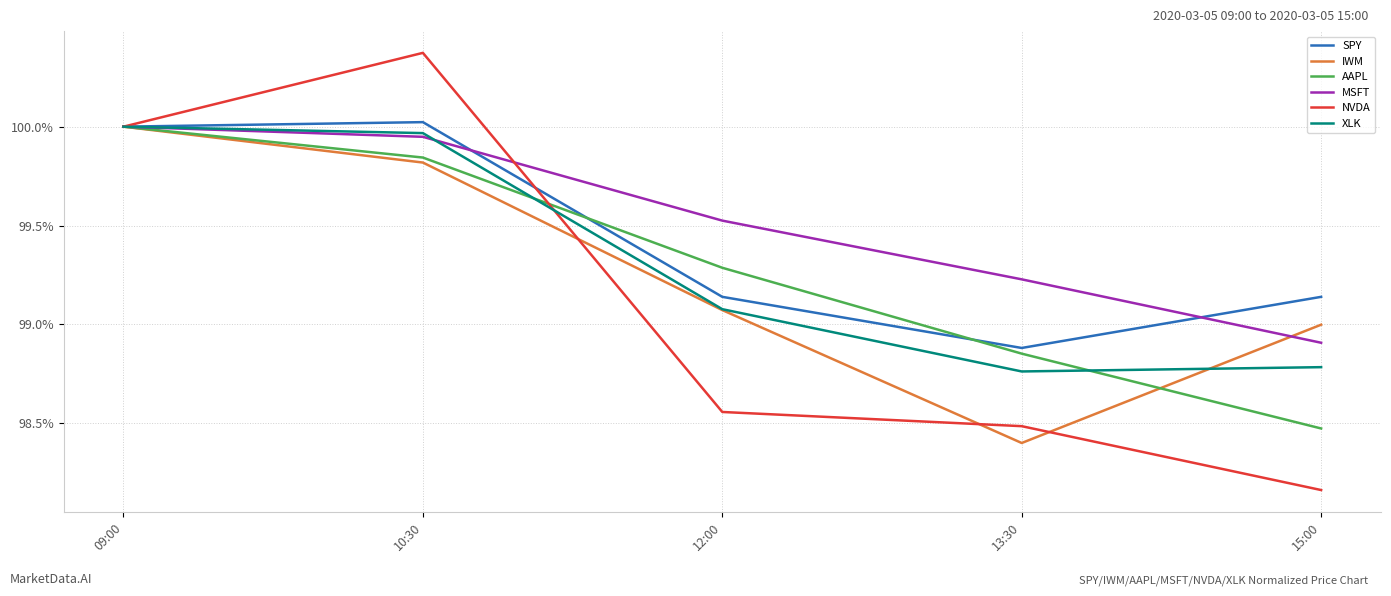

At which category does the chart reach its peak across all series?

10:30